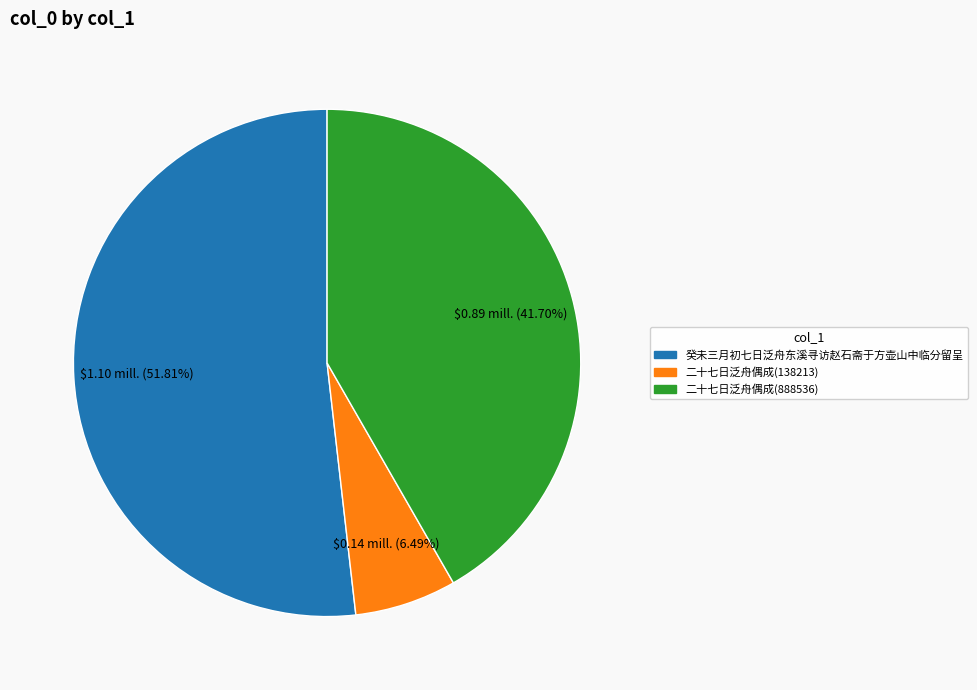

How many segments does this pie chart have?

3